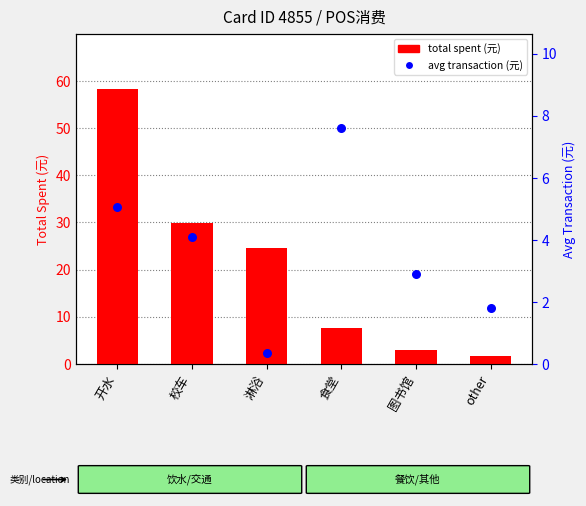

What are all the series names shown in the legend?

total spent (元), avg transaction (元)